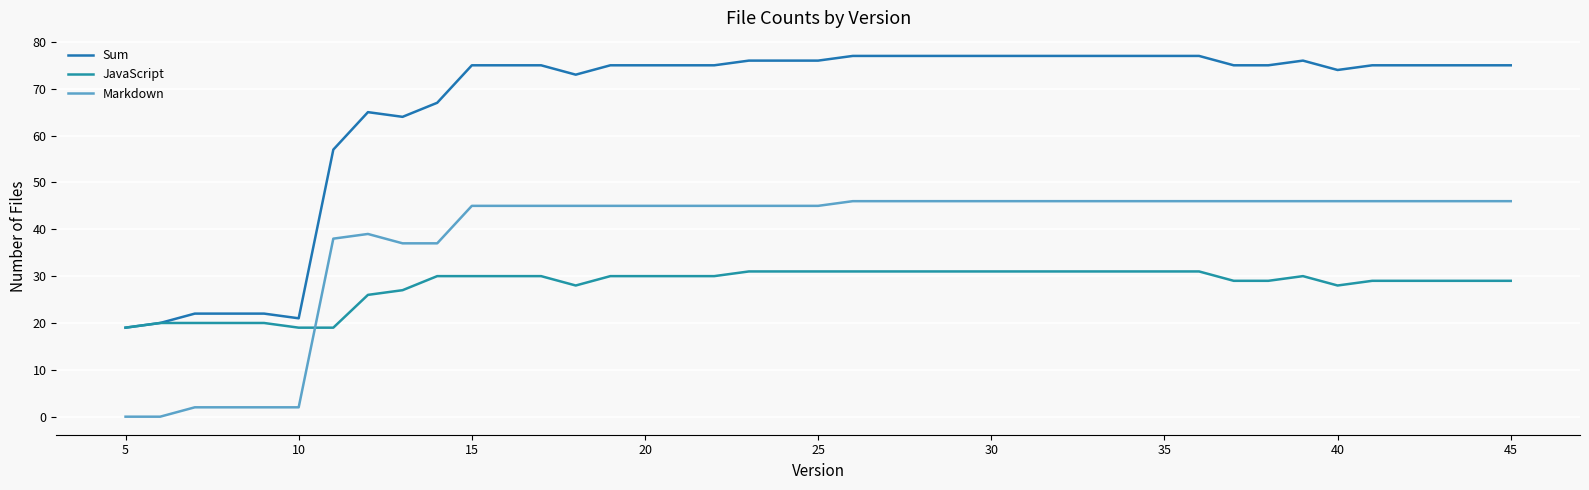

What is the difference between the maximum and minimum values in the Sum series?

58